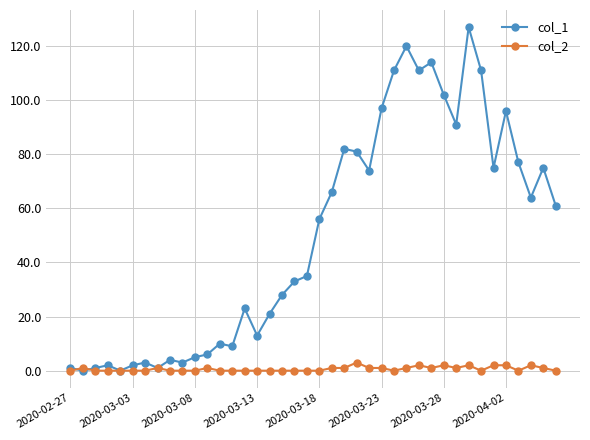

List the series in order of their peak value, highest first.

col_1, col_2